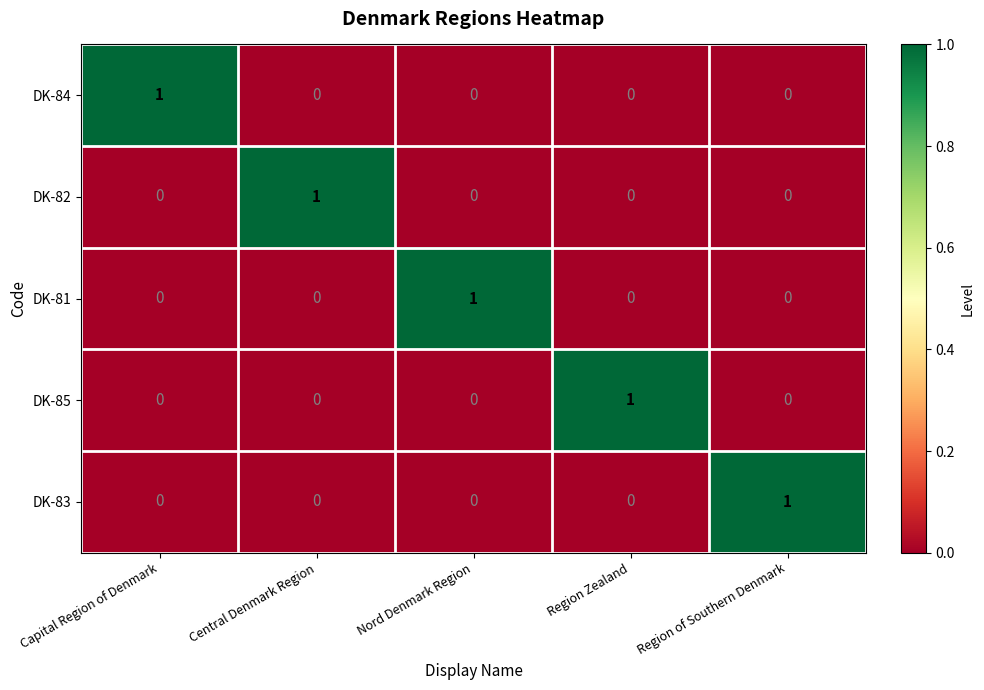

Reading right to left, what are all the values shown in this chart?

DK-84: Region of Southern Denmark=0	Region Zealand=0	Nord Denmark Region=0	Central Denmark Region=0	Capital Region of Denmark=1
DK-82: Region of Southern Denmark=0	Region Zealand=0	Nord Denmark Region=0	Central Denmark Region=1	Capital Region of Denmark=0
DK-81: Region of Southern Denmark=0	Region Zealand=0	Nord Denmark Region=1	Central Denmark Region=0	Capital Region of Denmark=0
DK-85: Region of Southern Denmark=0	Region Zealand=1	Nord Denmark Region=0	Central Denmark Region=0	Capital Region of Denmark=0
DK-83: Region of Southern Denmark=1	Region Zealand=0	Nord Denmark Region=0	Central Denmark Region=0	Capital Region of Denmark=0